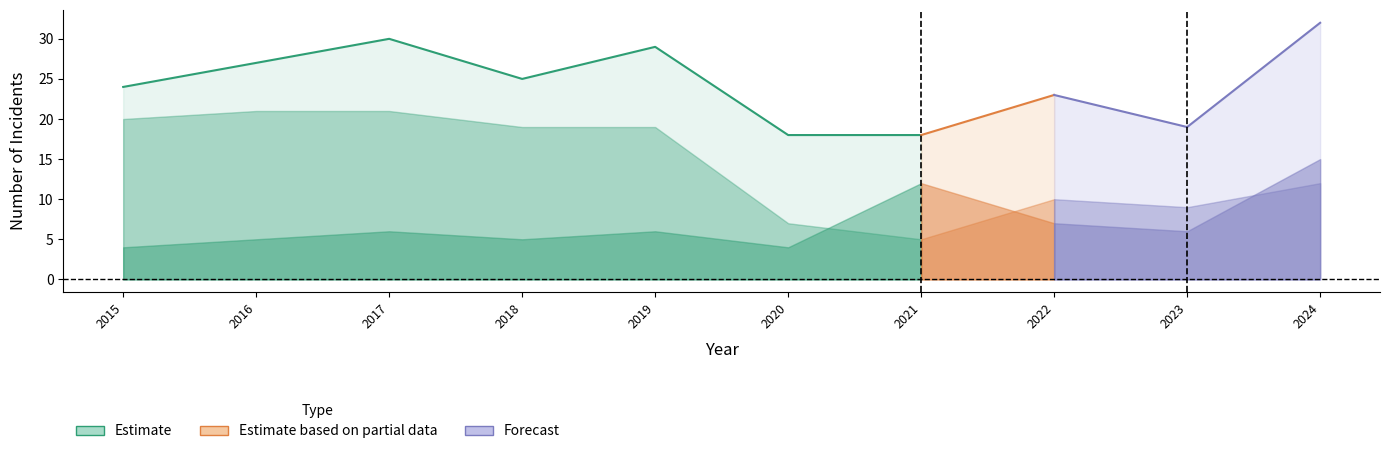

True or false: Aggravated Assault and Robbery cross at least once.

False